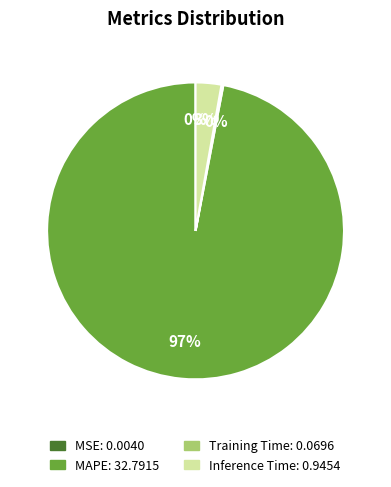

The Inference Time slice represents 3% of the pie. True or false?

True